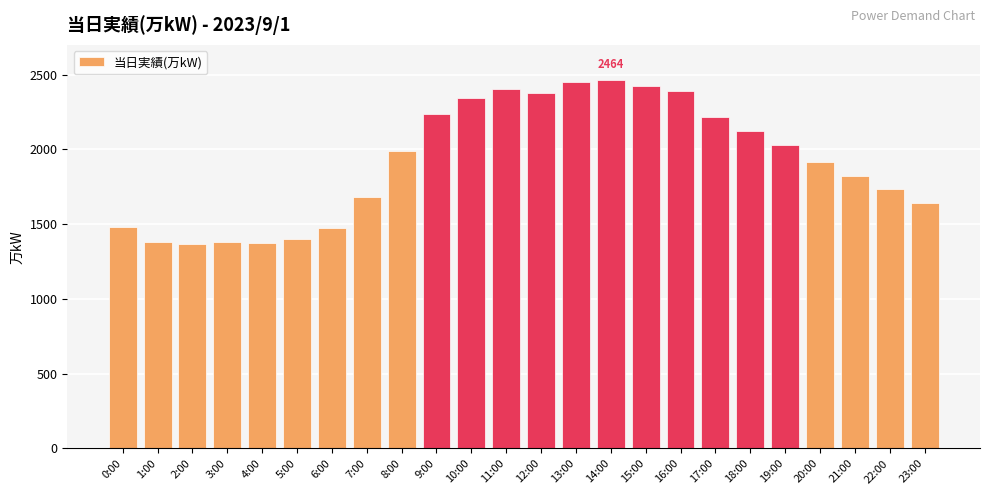

The chart shows a value of 3493 at 11:00. True or false?

False